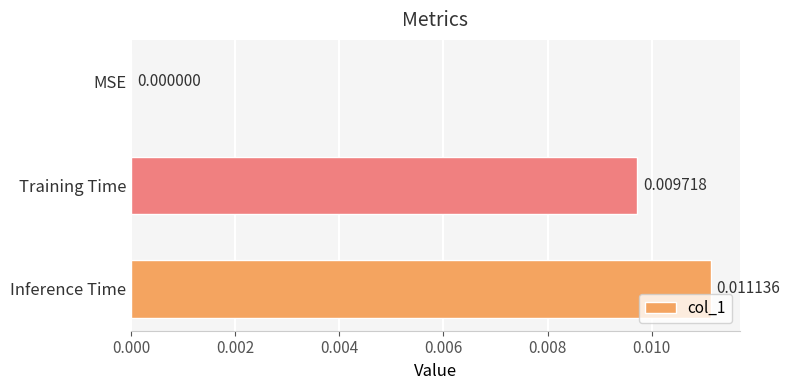

At which label is the value closest to 0?

MSE